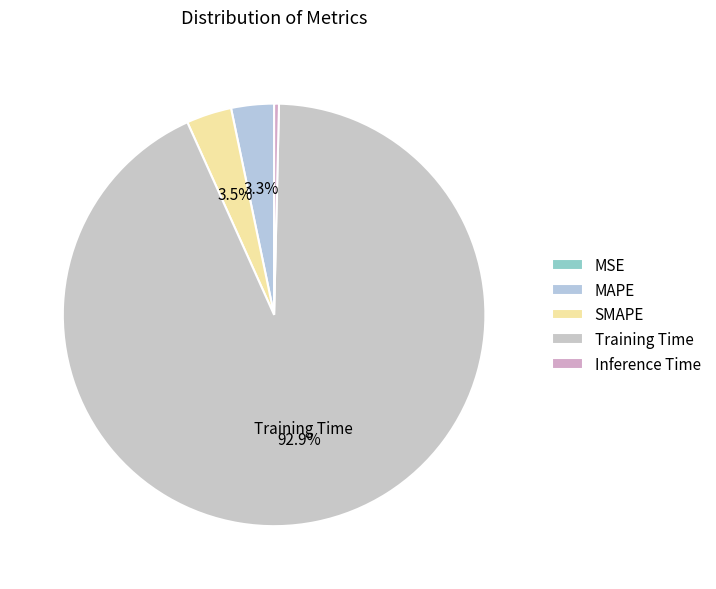

To the nearest percent, what is the combined percentage of MAPE and Training Time?

96%